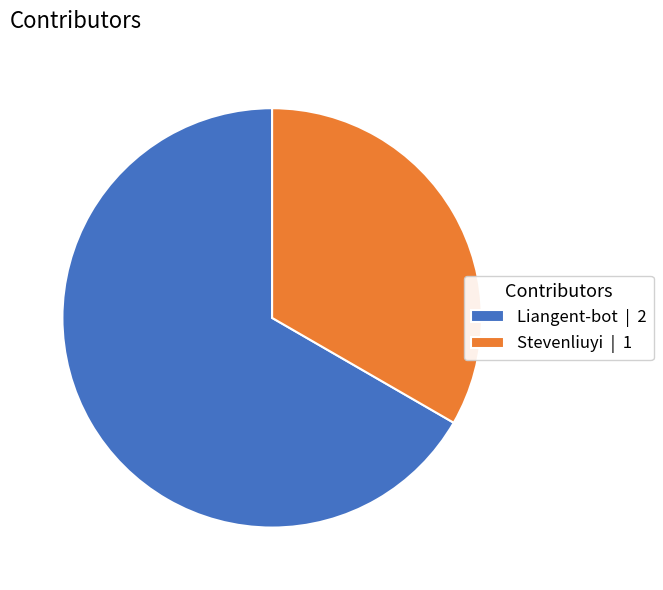

What is the smallest slice in the pie chart?

Stevenliuyi